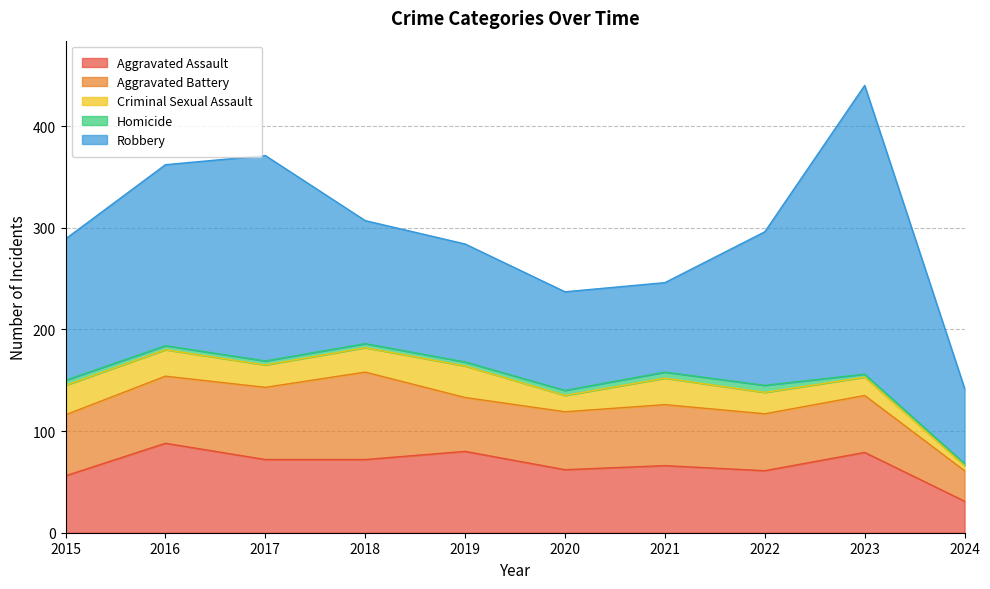

Reading left to right, extract all data points from this chart.

Aggravated Assault: 2015=56	2016=88	2017=72	2018=72	2019=80	2020=62	2021=66	2022=61	2023=79	2024=31
Aggravated Battery: 2015=60	2016=66	2017=71	2018=86	2019=53	2020=57	2021=60	2022=56	2023=56	2024=30
Criminal Sexual Assault: 2015=29	2016=26	2017=22	2018=24	2019=31	2020=16	2021=26	2022=21	2023=18	2024=5
Homicide: 2015=5	2016=4	2017=4	2018=4	2019=4	2020=5	2021=6	2022=7	2023=3	2024=2
Robbery: 2015=139	2016=178	2017=202	2018=121	2019=116	2020=97	2021=88	2022=151	2023=284	2024=74